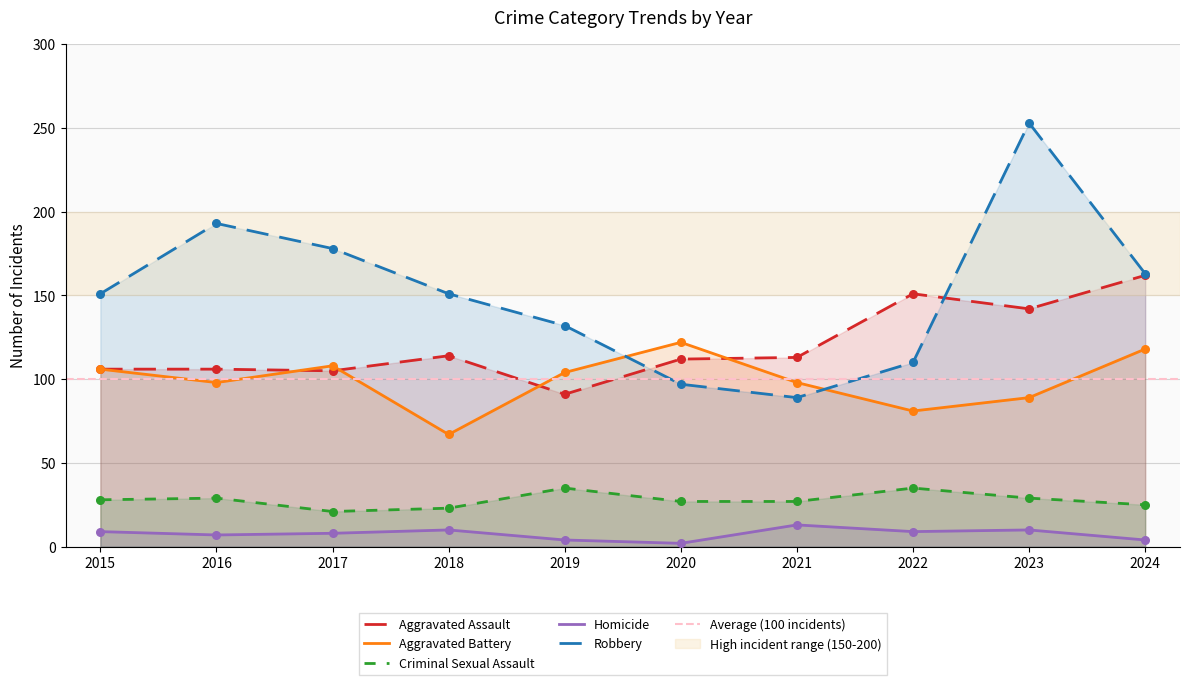

Which series reaches the minimum Y coordinate?

Homicide